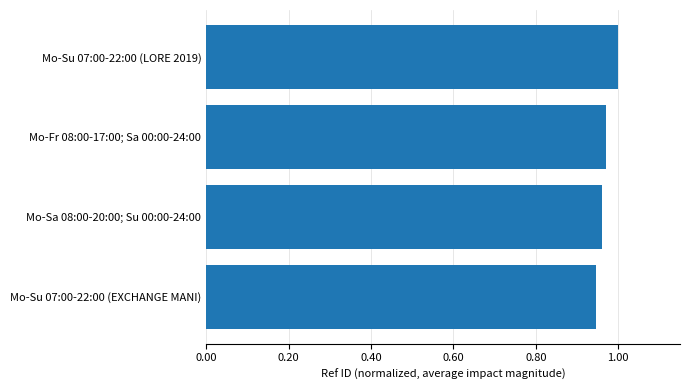

List the labels in order of value, largest first.

Mo-Su 07:00-22:00 (LORE 2019), Mo-Fr 08:00-17:00; Sa 00:00-24:00, Mo-Sa 08:00-20:00; Su 00:00-24:00, Mo-Su 07:00-22:00 (EXCHANGE MANI)